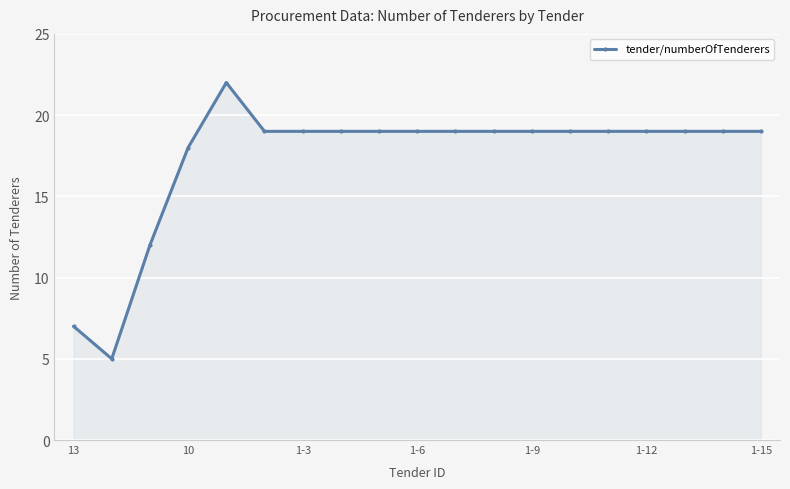

What is the value of the 10th point from the left?

19